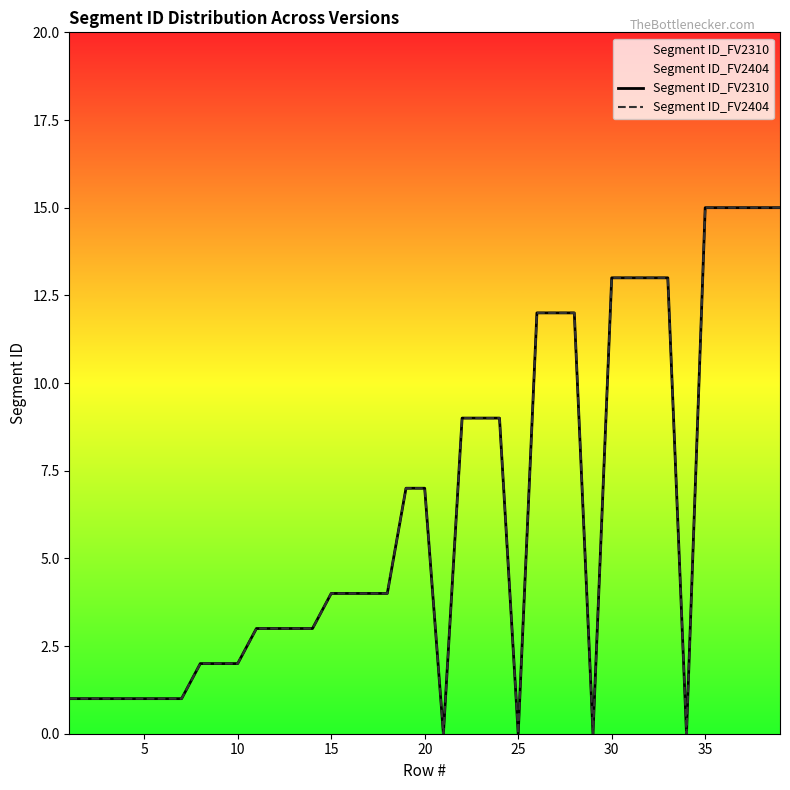

At 25, list the series in order from largest to smallest.

Segment ID_FV2310, Segment ID_FV2404